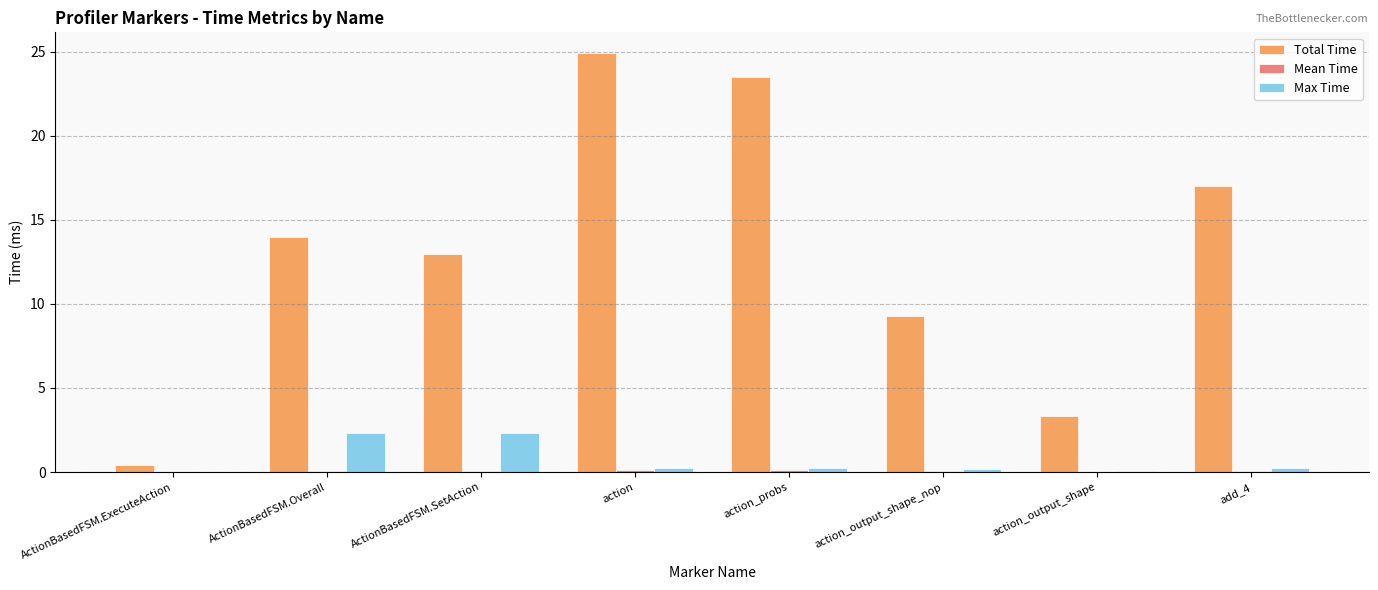

What is the difference between the Max Time values at action_output_shape and ActionBasedFSM.Overall?

2.3